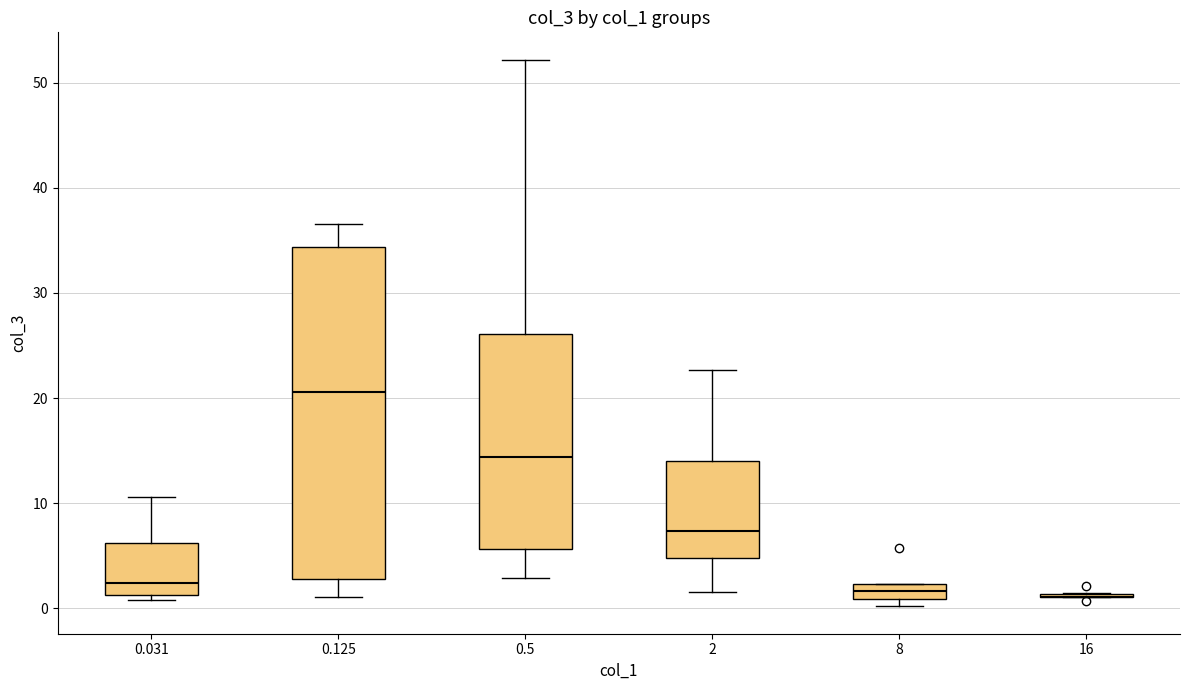

Which box is the tallest, from its lower edge to its upper edge?

0.125